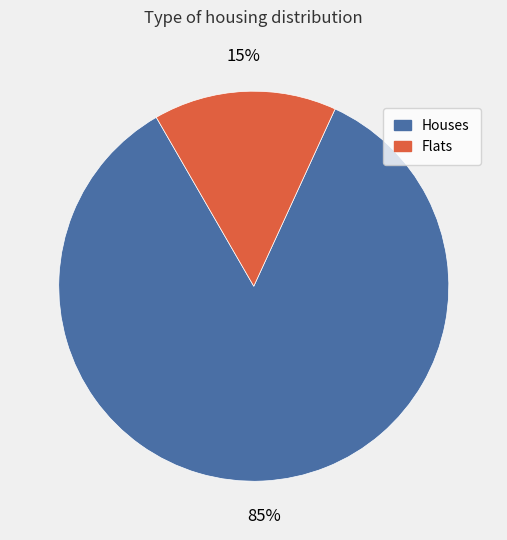

To the nearest percent, what is the average slice percentage?

50%